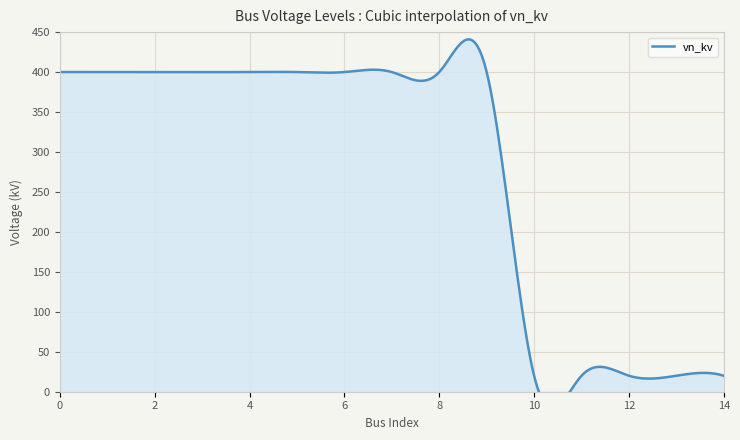

Reading left to right, extract all data points from this chart.

400	400	400	400	400	400	400	400	400	400	20	20	20	20	20